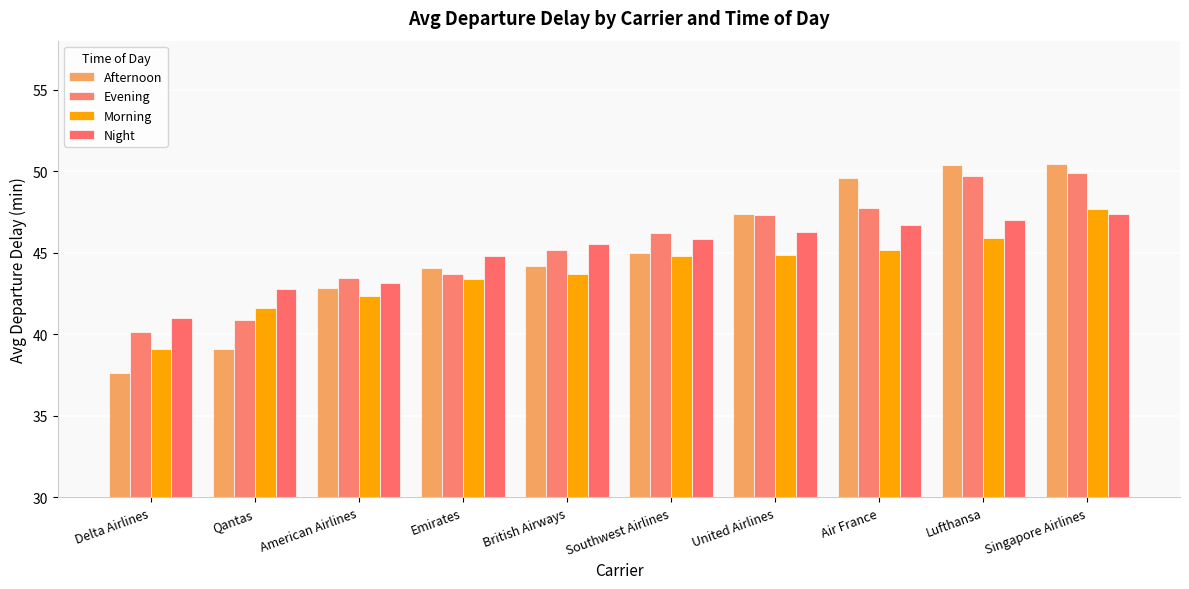

What is the difference between the maximum and minimum values in the Night series?

6.3